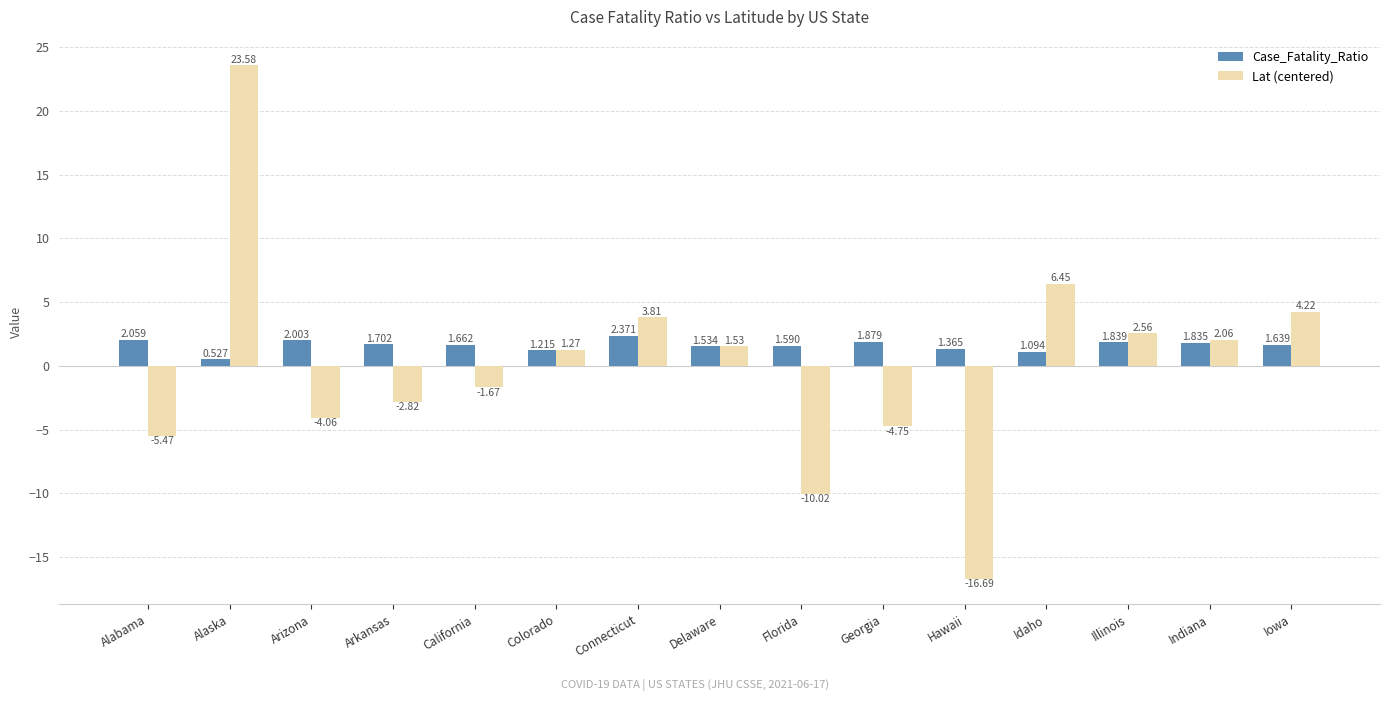

List the labels in order of Case_Fatality_Ratio value, largest first.

Connecticut, Alabama, Arizona, Georgia, Illinois, Indiana, Arkansas, California, Iowa, Florida, Delaware, Hawaii, Colorado, Idaho, Alaska